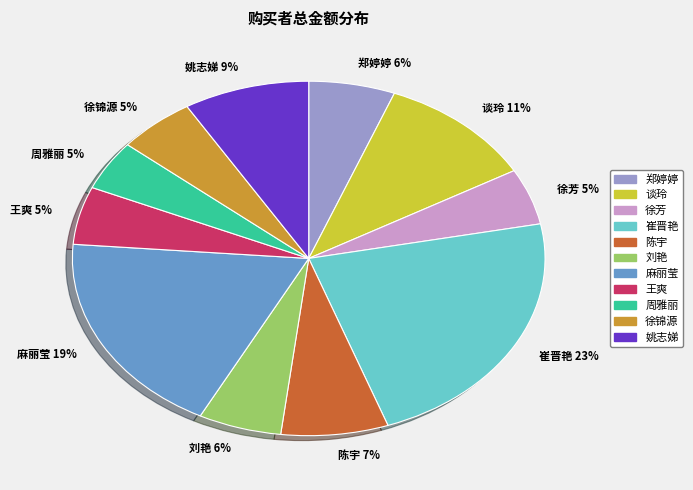

What is the ratio of the value at 郑婷婷 6% to the value at 刘艳 6%?

1.0